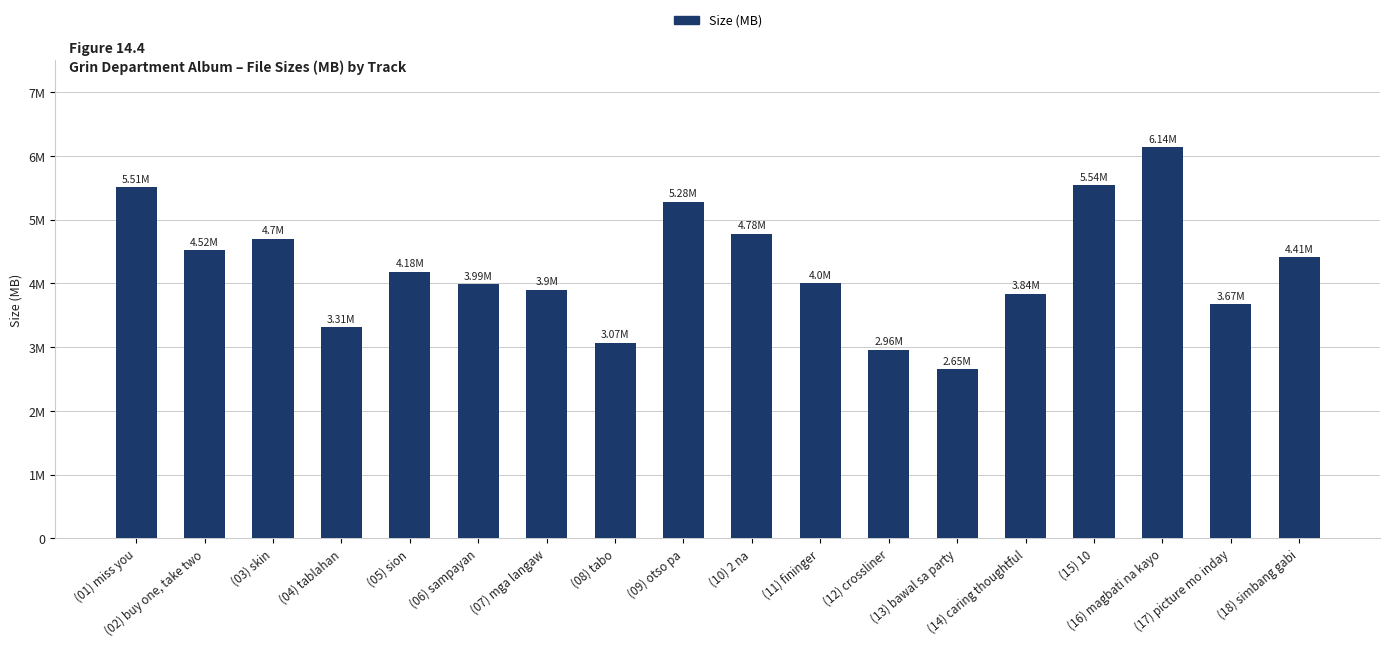

Reading left to right, transcribe all the data shown in this chart.

(01) miss you=5.5	(02) buy one, take two=4.5	(03) skin=4.7	(04) tablahan=3.3	(05) sion=4.2	(06) sampayan=4.0	(07) mga langaw=3.9	(08) tabo=3.1	(09) otso pa=5.3	(10) 2 na=4.8	(11) fininger=4.0	(12) crossliner=3.0	(13) bawal sa party=2.6	(14) caring thoughtful=3.8	(15) 10=5.5	(16) magbati na kayo=6.1	(17) picture mo inday=3.7	(18) simbang gabi=4.4